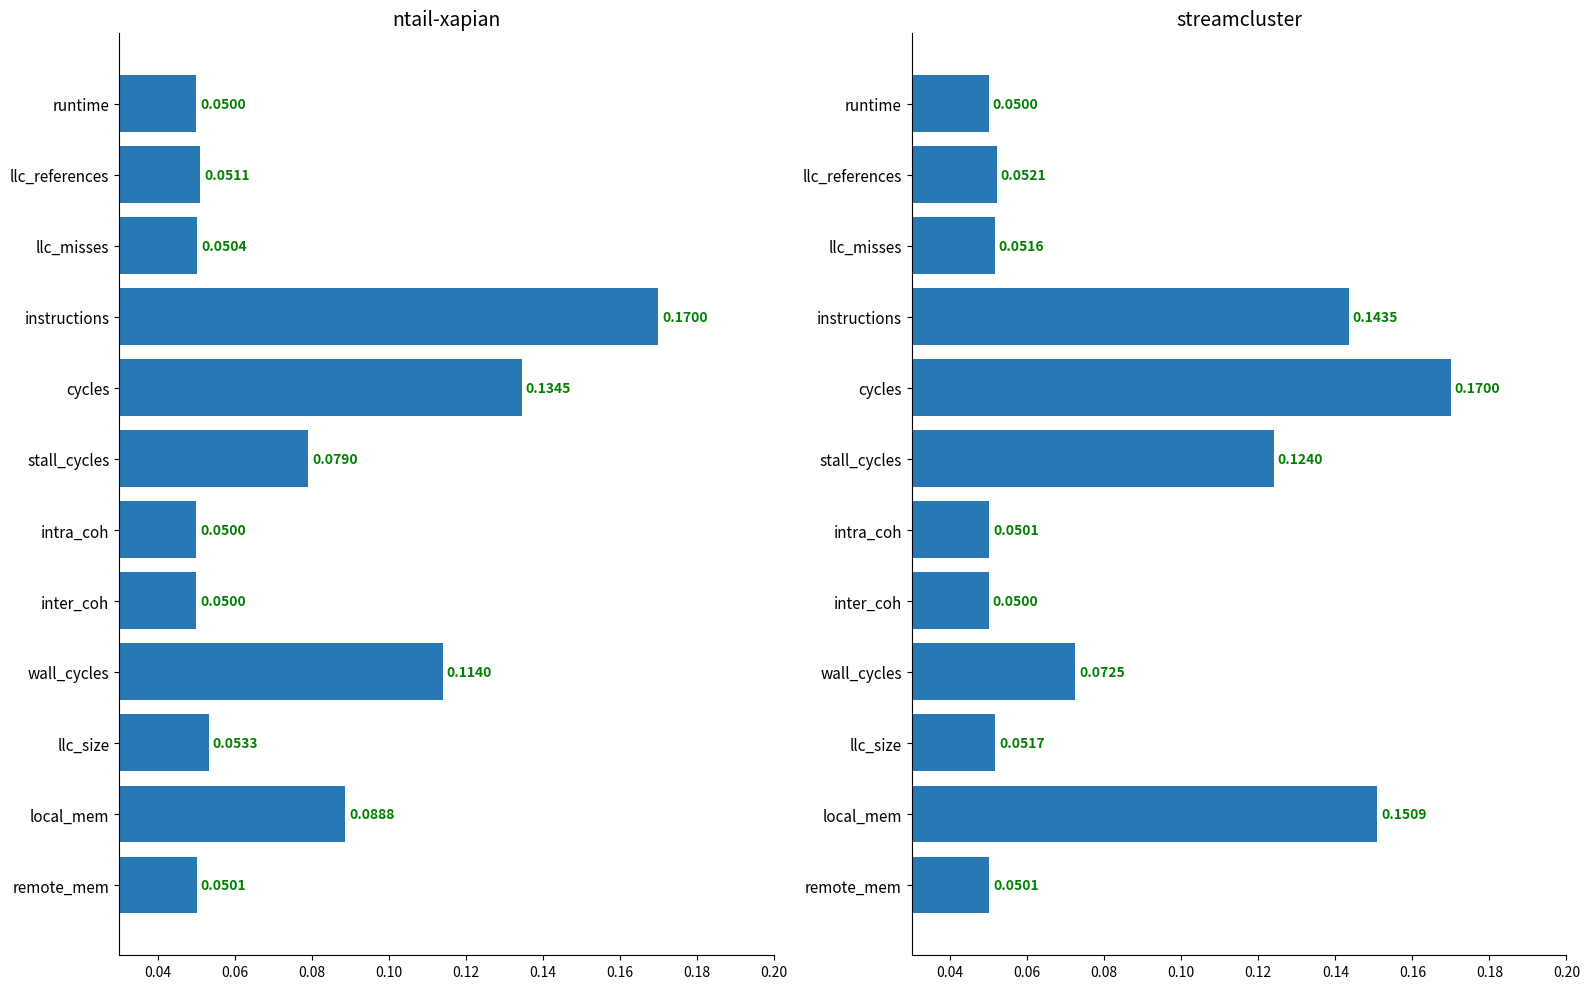

Which series has the largest total across all categories?

streamcluster